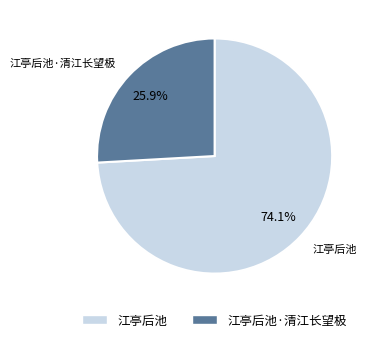

Rank the categories by value from highest to lowest.

江亭后池, 江亭后池·清江长望极